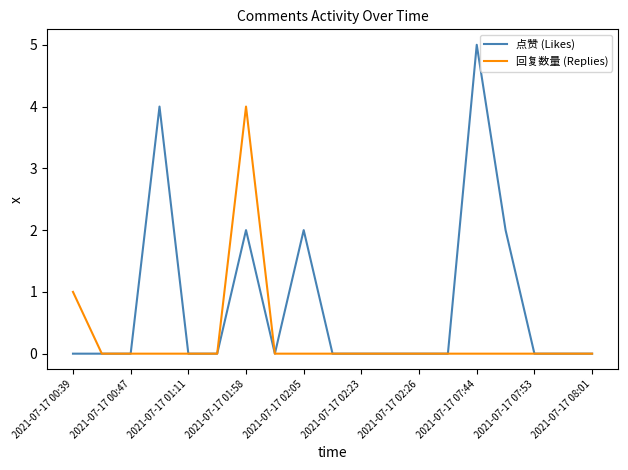

What is the highest value of the 点赞 (Likes) series?

5